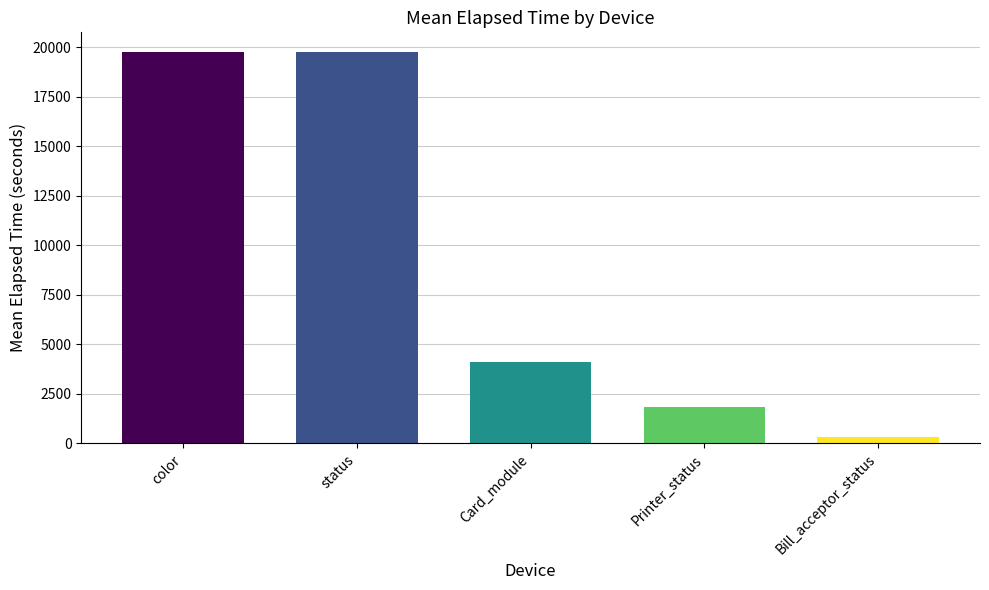

Does the chart contain stacked bars?

No